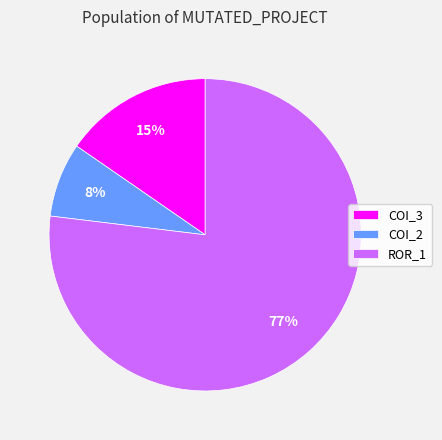

What is the majority slice?

ROR_1